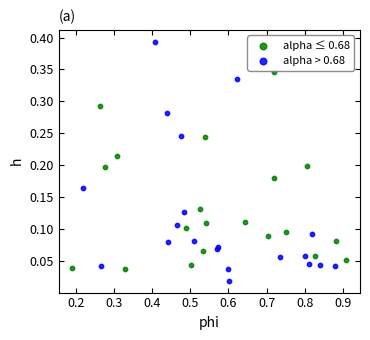

Which series contains the lowest Y value?

alpha > 0.68